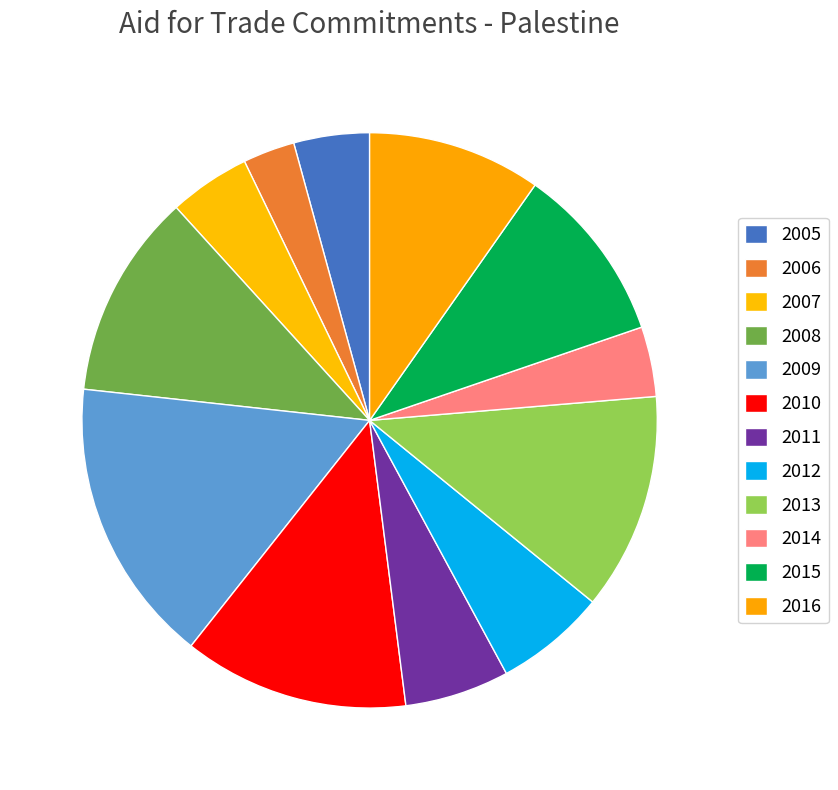

How many slices are in this pie chart?

12